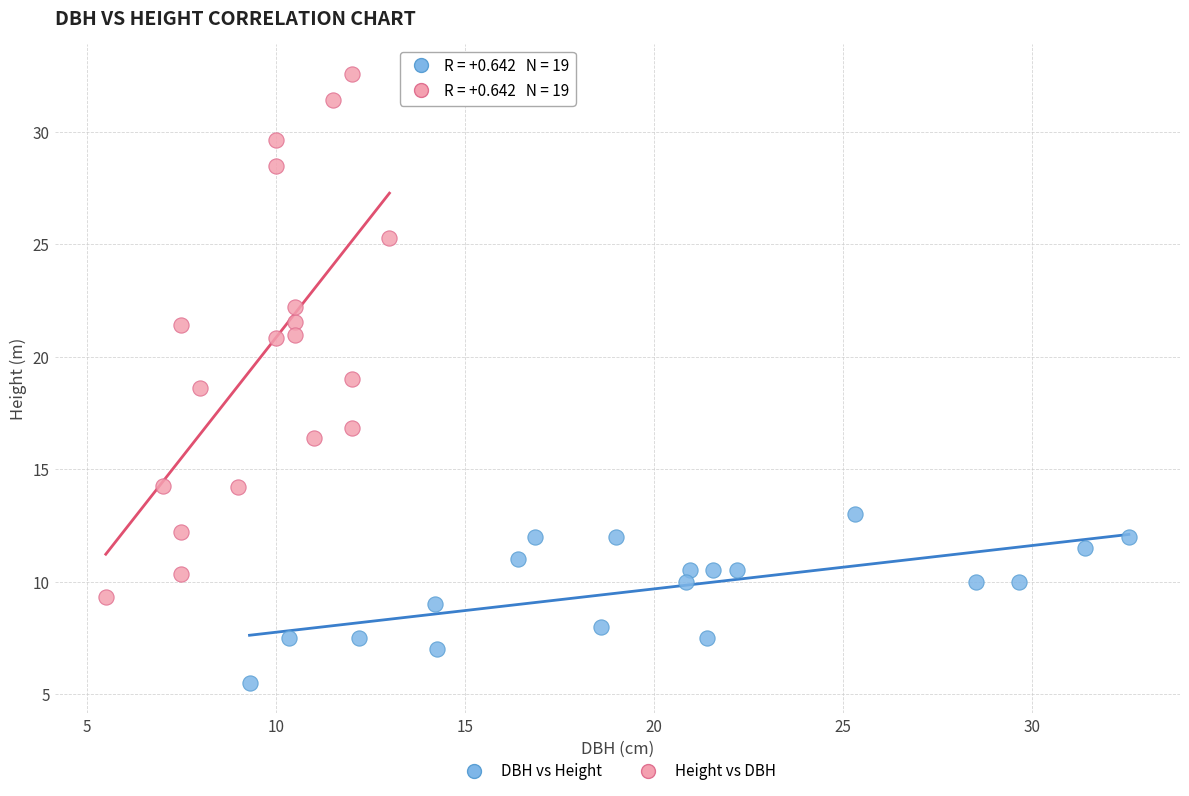

Which series has the widest spread of Y values?

Height vs DBH